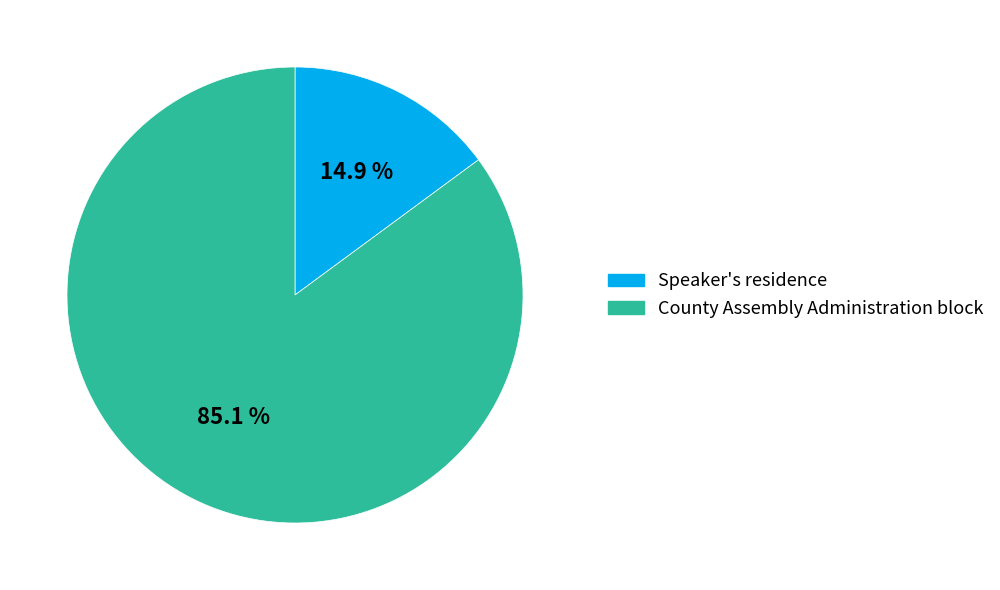

How many segments does this pie chart have?

2